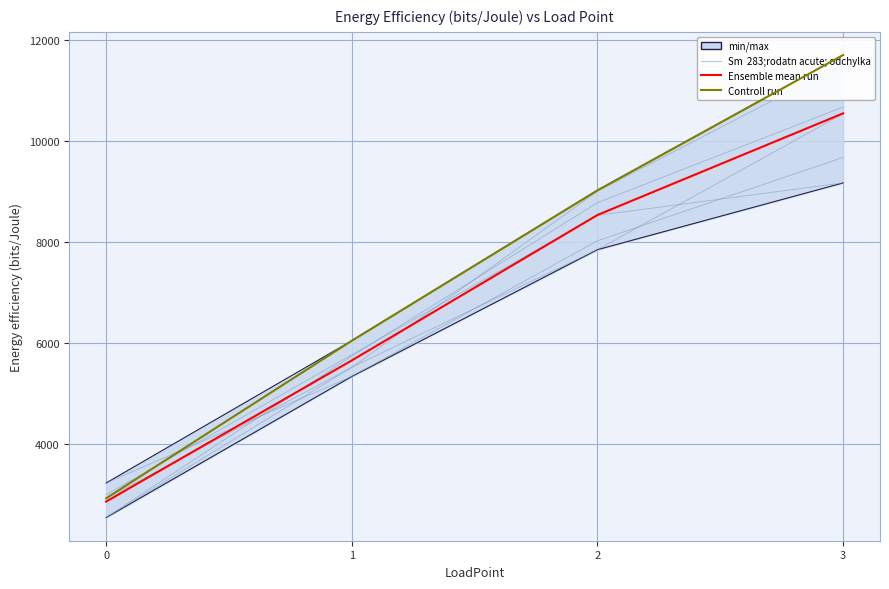

True or false: rep4 has a value of 5525.0 at 1.

True